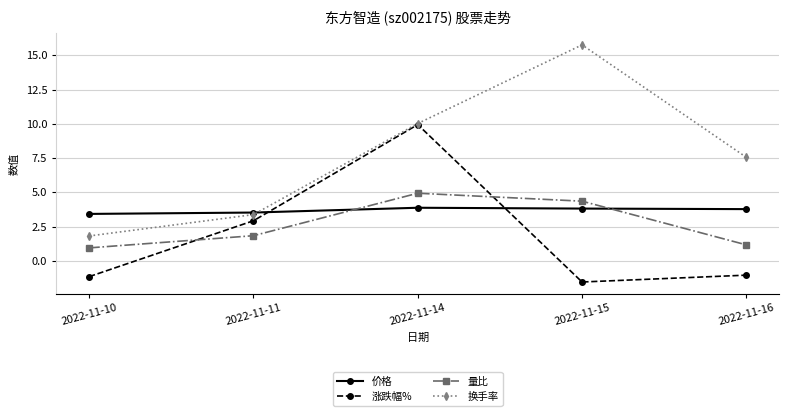

Where do 涨跌幅% and 价格 first cross each other?

2022-11-11 and 2022-11-14